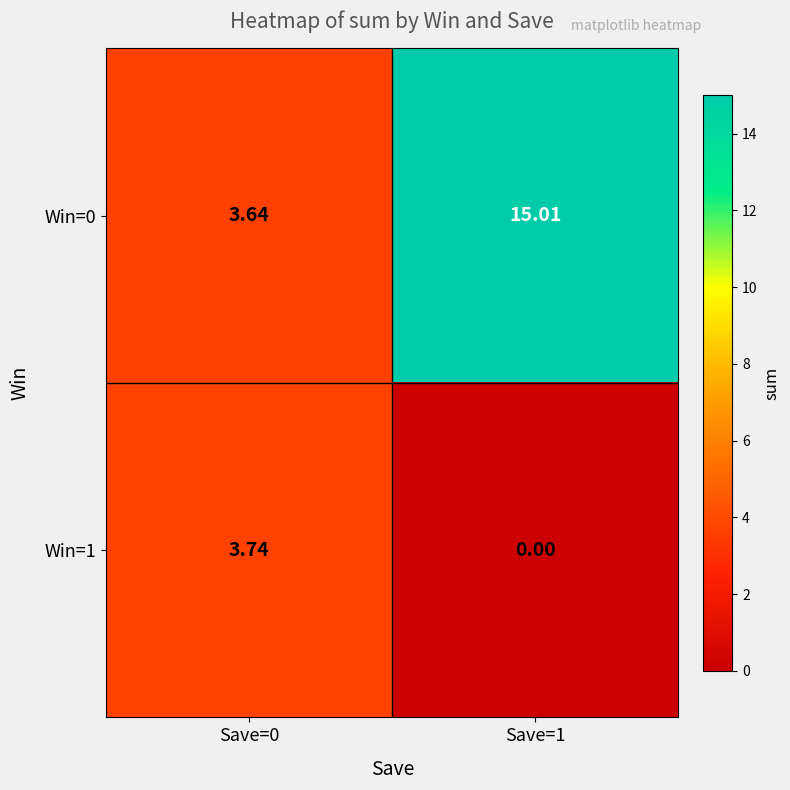

Is the value of Win=1 at Save=0 greater than the value of Win=0 at Save=0?

Yes